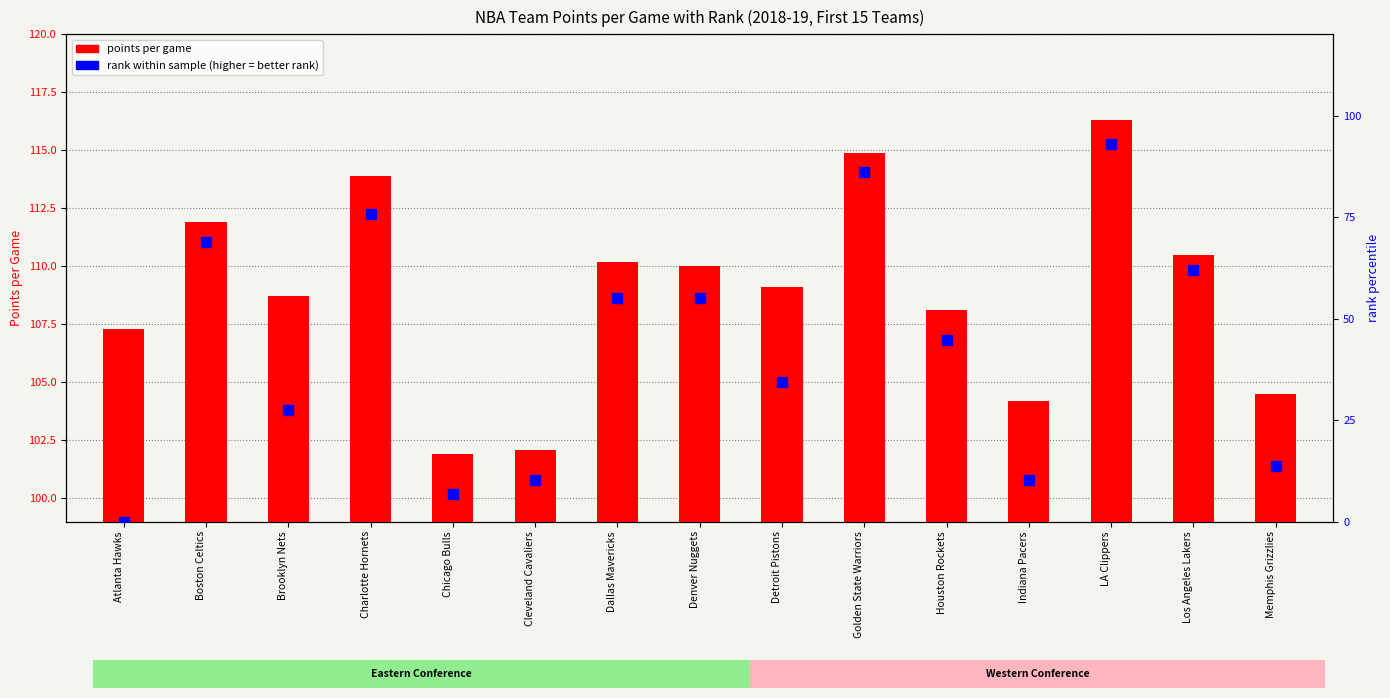

Which series has the largest total across all categories?

points per game